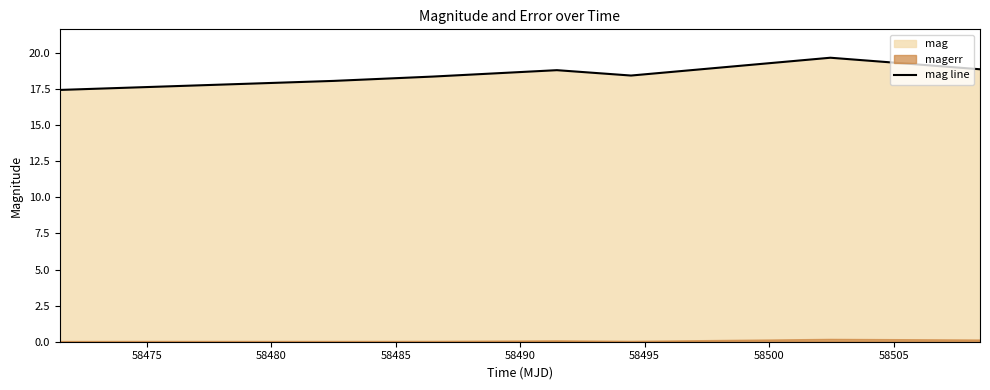

How many values are below 18?

2